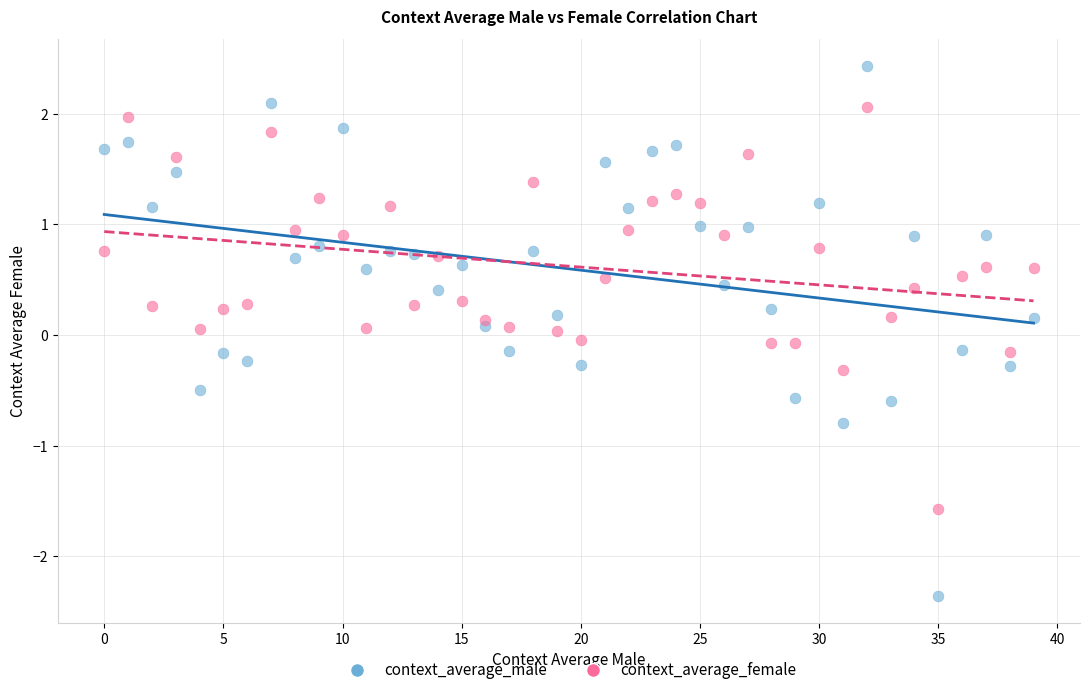

Which series contains the lowest Y value?

context_average_male